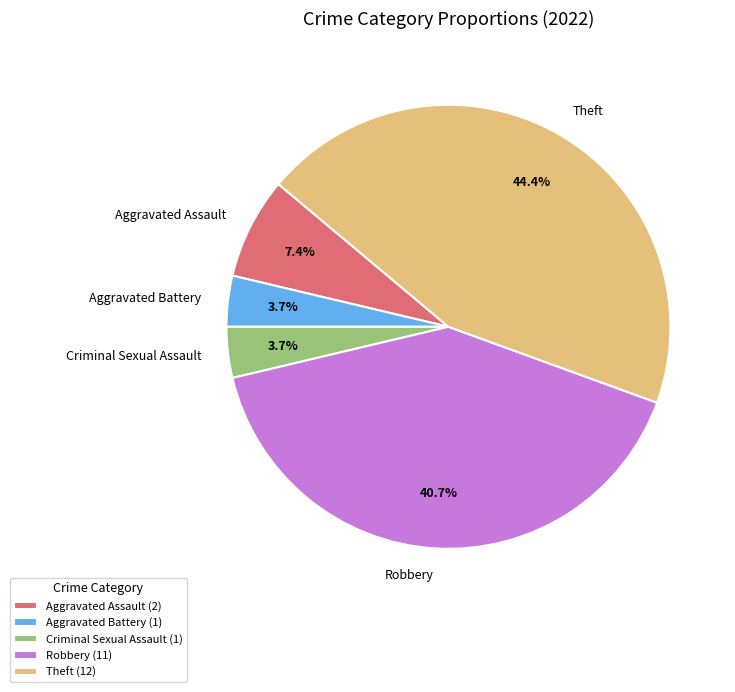

True or false: Robbery accounts for 33% of the total.

False